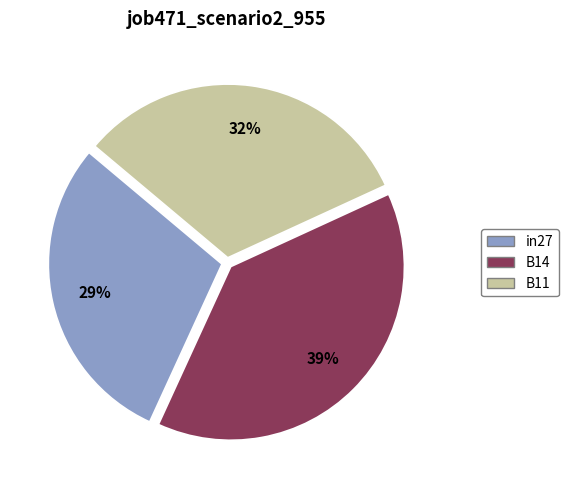

Between in27 and B14, which is larger?

B14